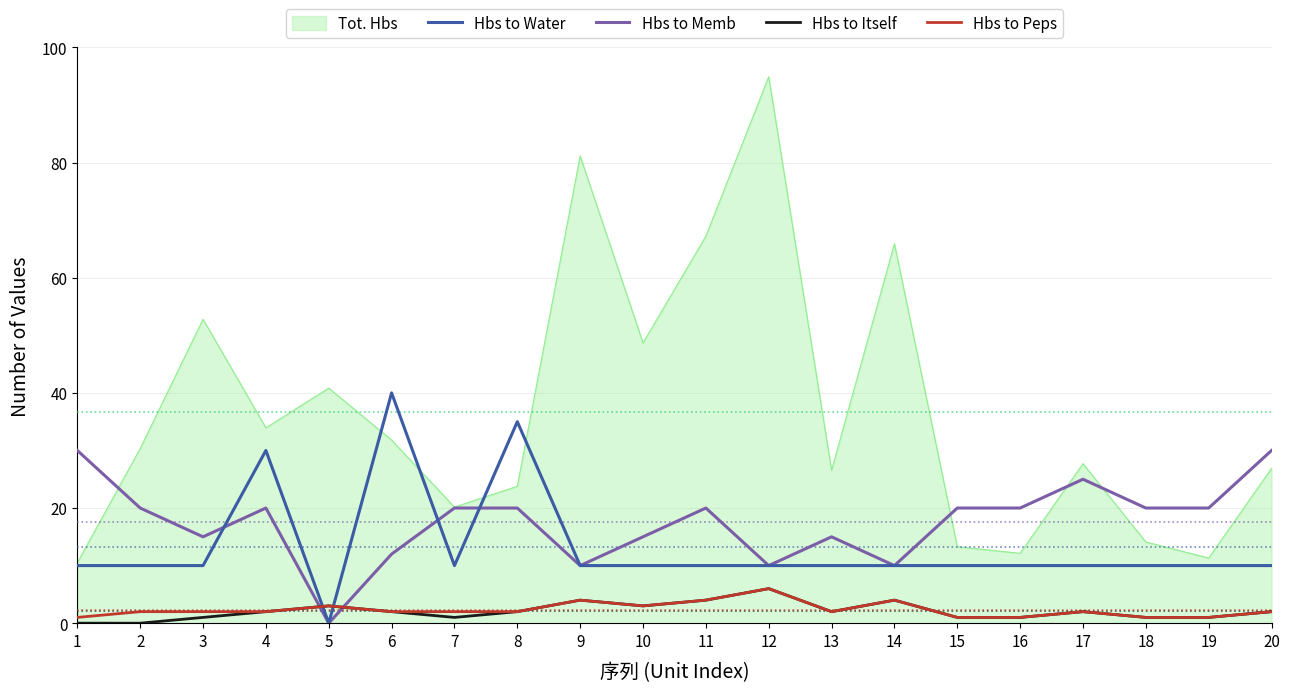

True or false: Hbs to Itself has a value of 1 at 11.

False